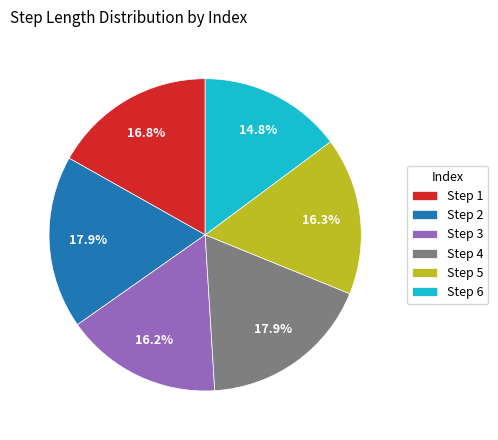

What is the smallest slice in the pie chart?

Step 6